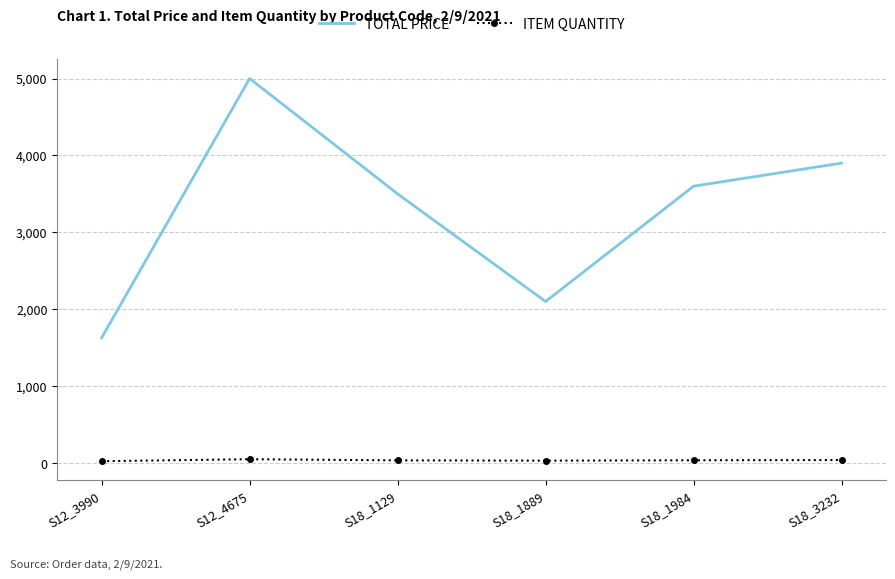

Is the value of TOTAL PRICE at S18_1889 greater than the value of ITEM QUANTITY at S12_4675?

Yes